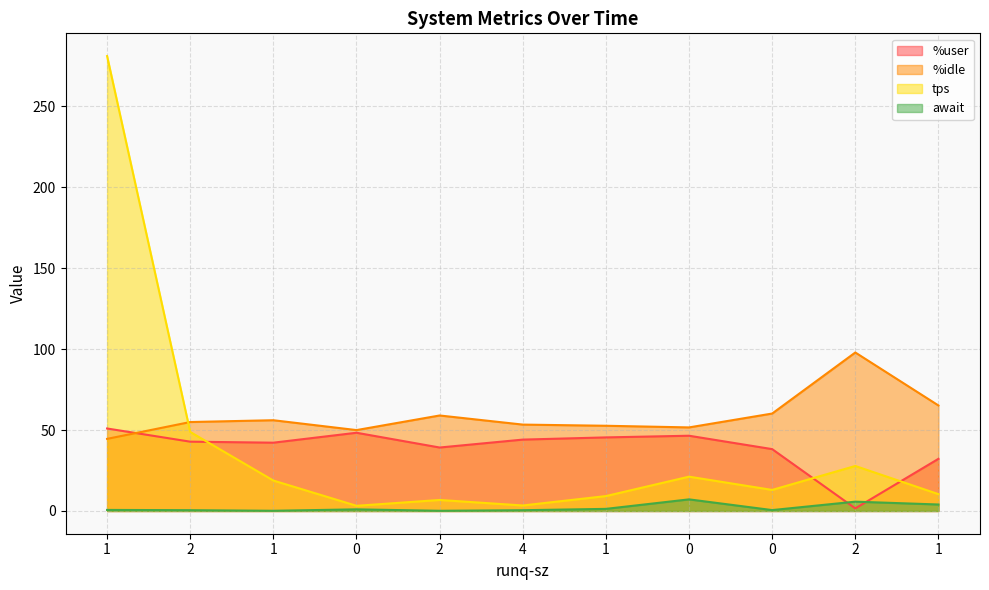

Reading right to left, list all the values displayed in this chart.

%user: 1=32.2	2=1.6	0=38.2	0=46.5	1=45.5	4=44.1	2=39.2	0=48.3	1=42.2	2=42.8	1=51.0
%idle: 1=65.2	2=97.9	0=60.2	0=51.6	1=52.6	4=53.4	2=59.0	0=50.0	1=56.1	2=55.0	1=44.5
tps: 1=10.4	2=27.8	0=13.0	0=21.2	1=9.2	4=3.4	2=6.8	0=3.2	1=18.8	2=48.8	1=281.0
await: 1=4.0	2=5.8	0=0.6	0=7.2	1=1.3	4=0.5	2=0.1	0=1.0	1=0.1	2=0.5	1=0.7